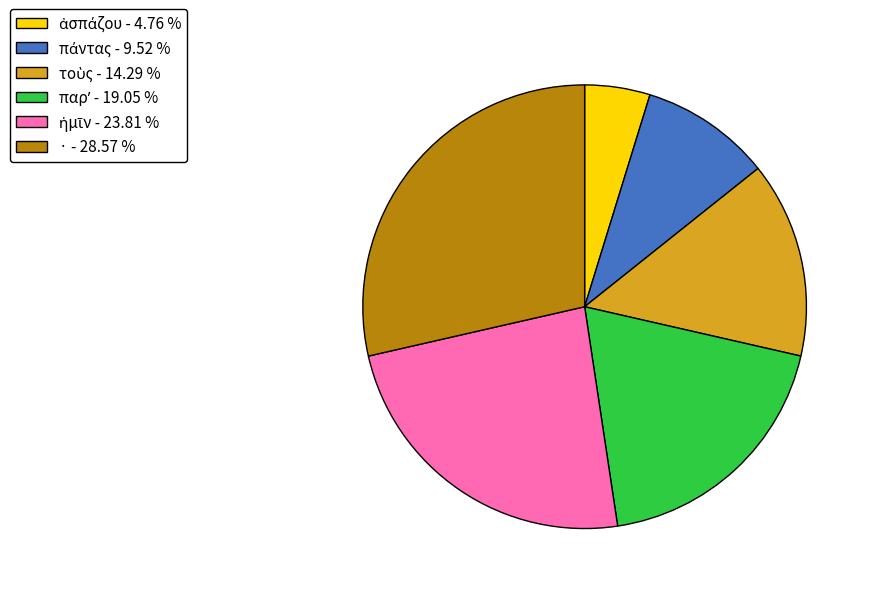

Does any single category account for the majority?

No